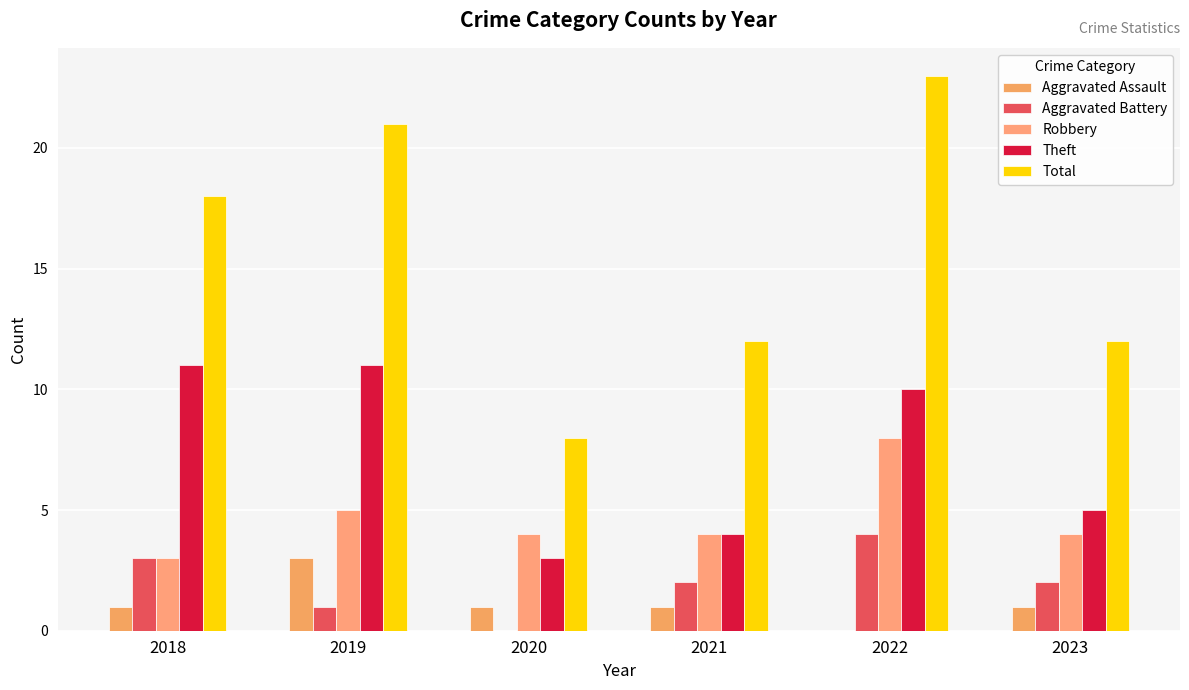

List the labels in order of Robbery value, largest first.

2022, 2019, 2020, 2021, 2023, 2018